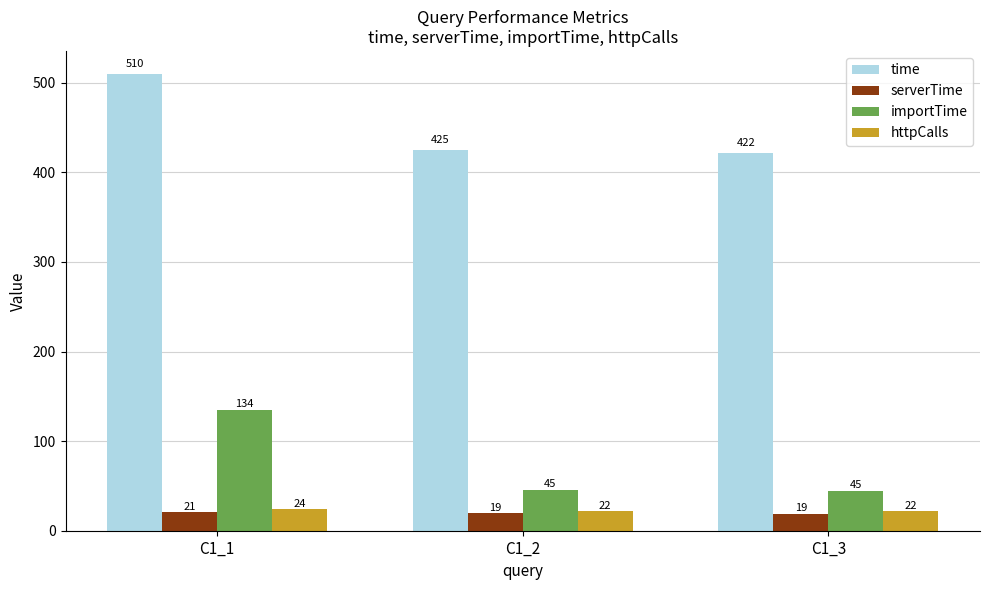

What are all the series names shown in the legend?

time, serverTime, importTime, httpCalls